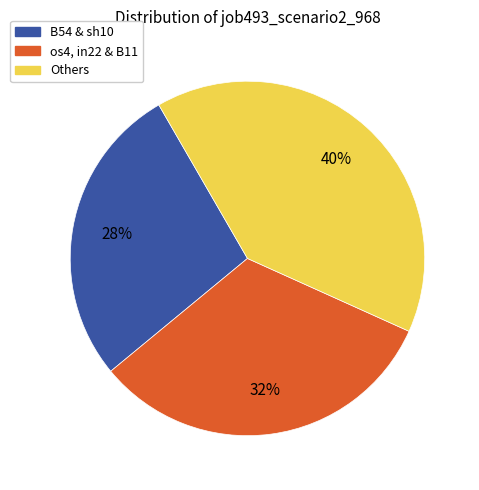

The os4, in22 & B11 slice represents 32% of the pie. True or false?

True